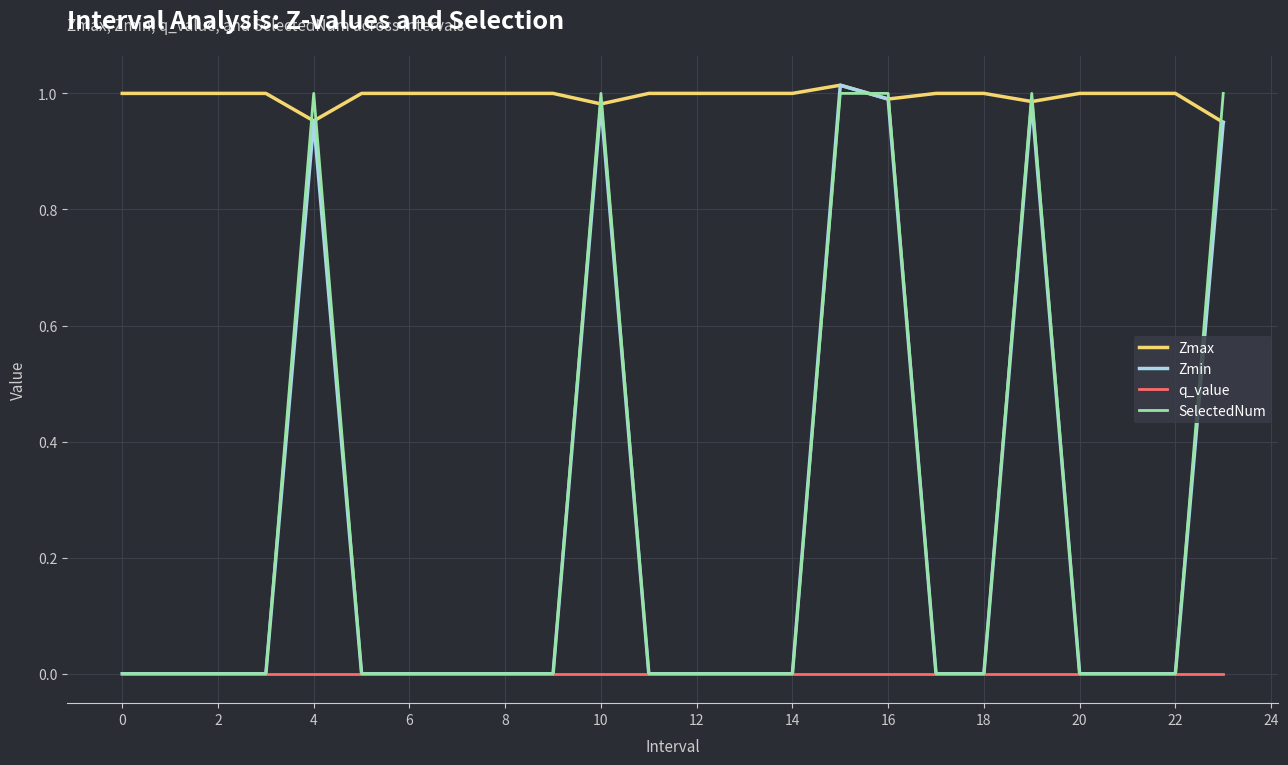

True or false: Zmax and q_value intersect in this chart.

False